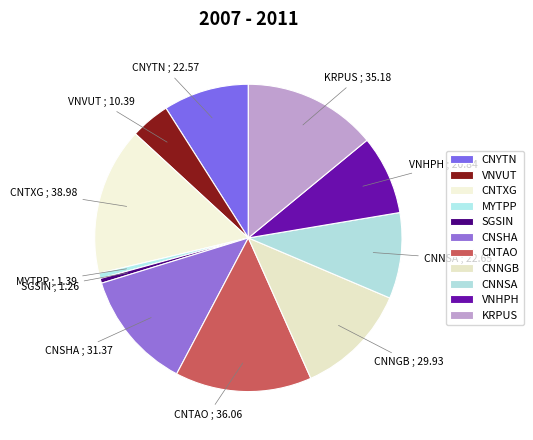

What is the largest slice in the pie chart?

CNTXG